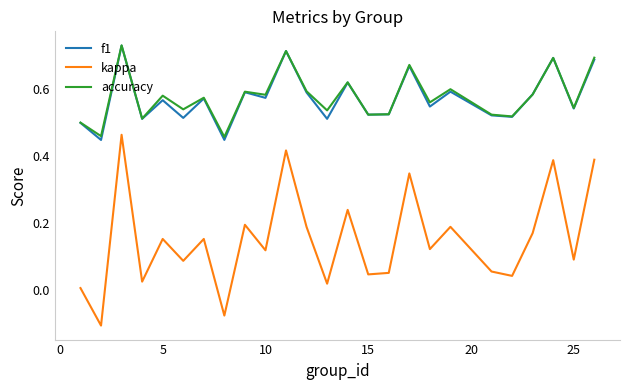

True or false: accuracy and kappa intersect in this chart.

False